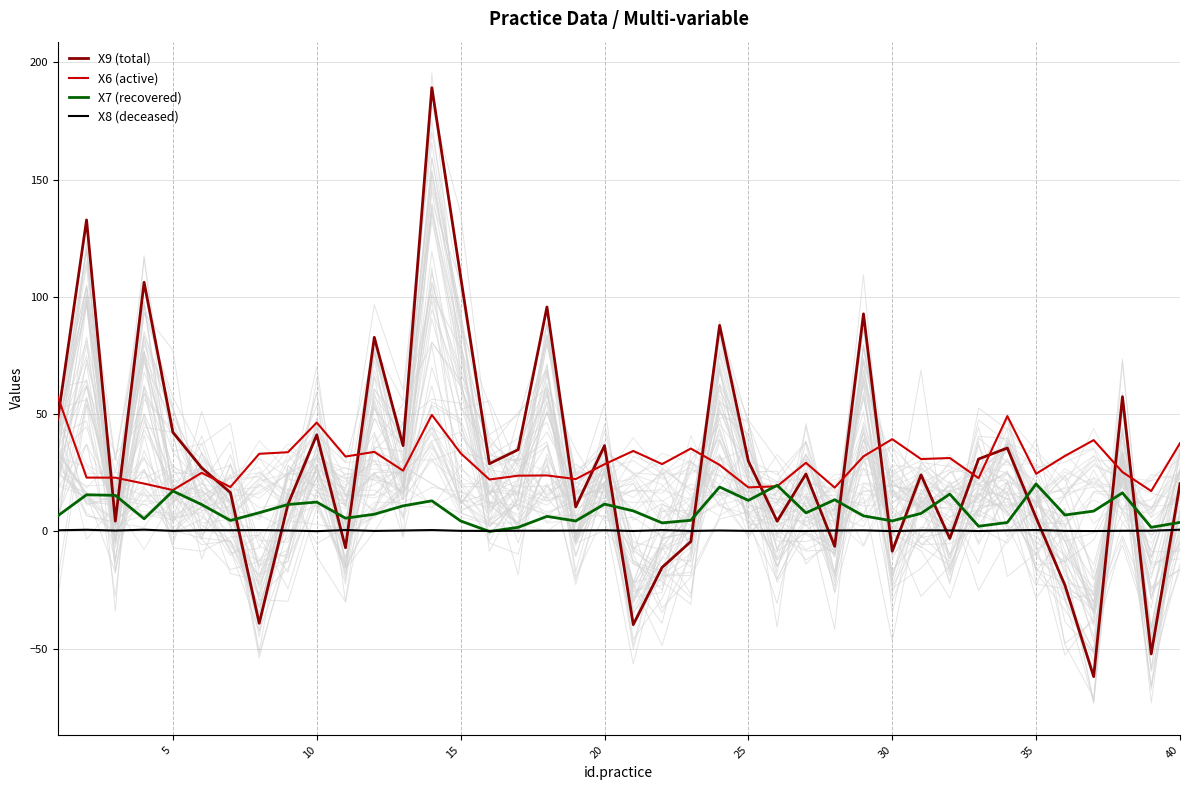

True or false: X8 (deceased) and X6 (active) cross at least once.

False